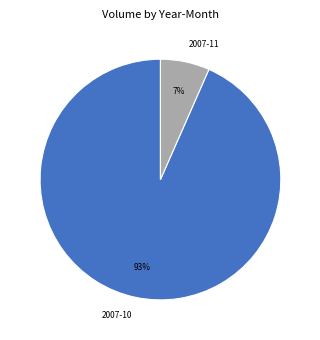

Combined, do 2007-10 and 2007-11 account for over 50%?

Yes